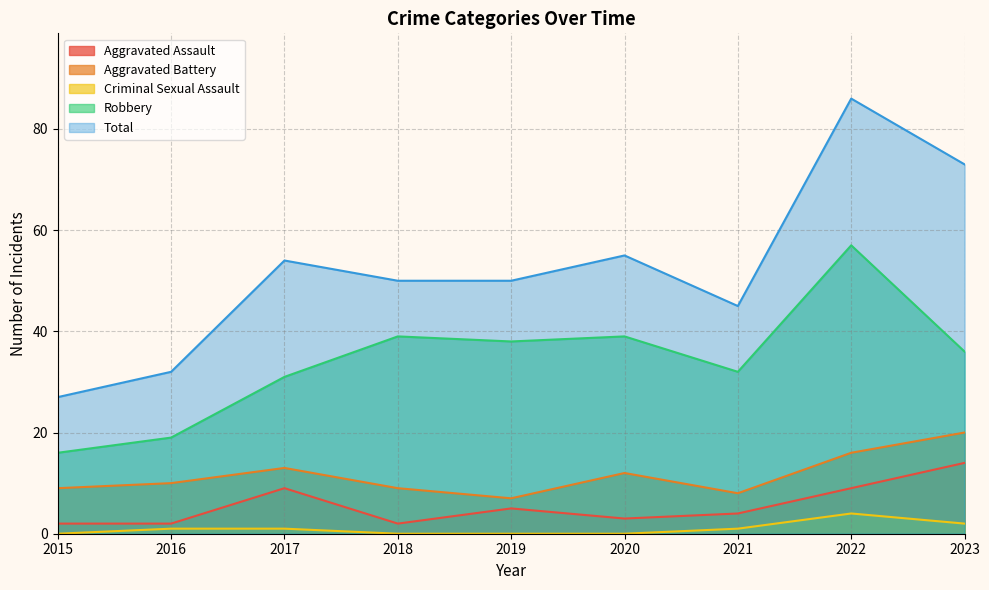

True or false: Aggravated Battery and Criminal Sexual Assault intersect in this chart.

False